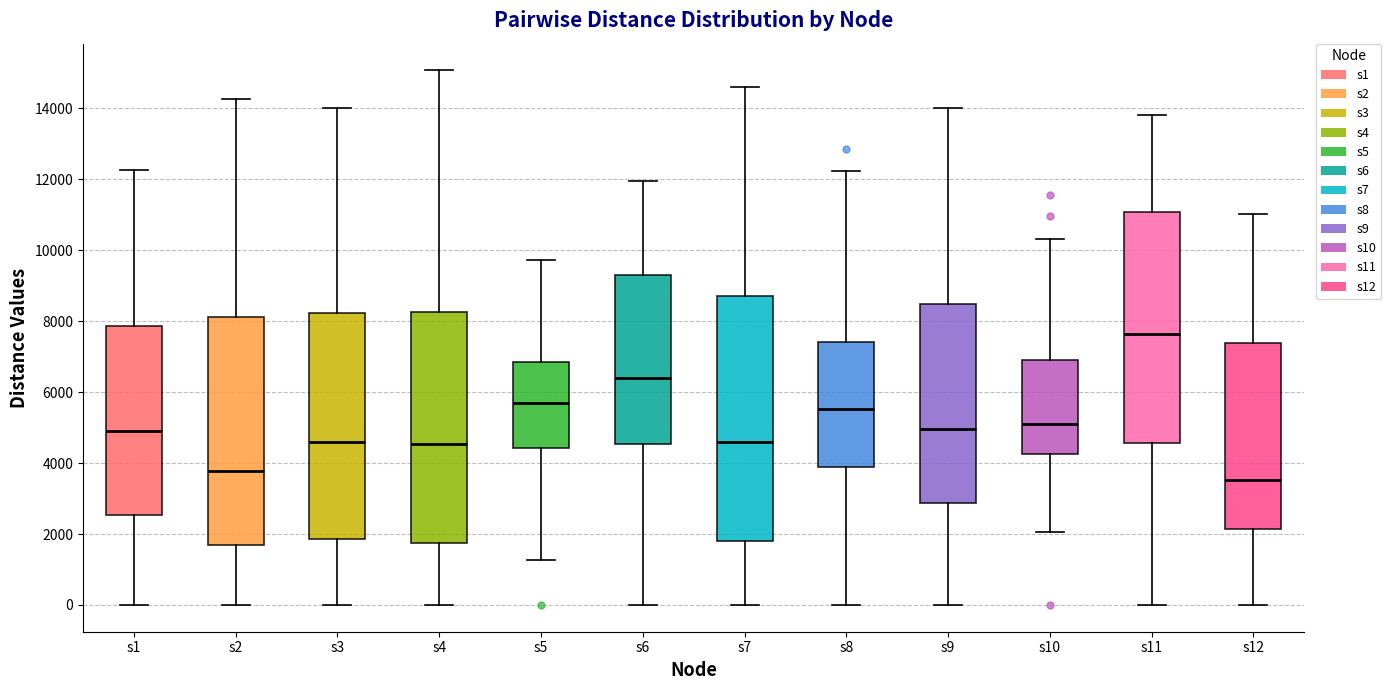

Reading left to right, read every box against the y-axis: the position of its median line, the range the box covers, and the ends of its whiskers. The values are not printed on the chart, so give them approximately, as read against the axis.

s1: median 4800, box 2600 to 7800, whiskers 0 to 12200
s2: median 3800, box 1600 to 8200, whiskers 0 to 14200
s3: median 4600, box 1800 to 8200, whiskers 0 to 14000
s4: median 4600, box 1800 to 8200, whiskers 0 to 15000
s5: median 5600, box 4400 to 6800, whiskers 1200 to 9800
s6: median 6400, box 4600 to 9400, whiskers 0 to 12000
s7: median 4600, box 1800 to 8800, whiskers 0 to 14600
s8: median 5600, box 3800 to 7400, whiskers 0 to 12200
s9: median 5000, box 2800 to 8400, whiskers 0 to 14000
s10: median 5200, box 4200 to 7000, whiskers 2000 to 10400
s11: median 7600, box 4600 to 11000, whiskers 0 to 13800
s12: median 3600, box 2200 to 7400, whiskers 0 to 11000